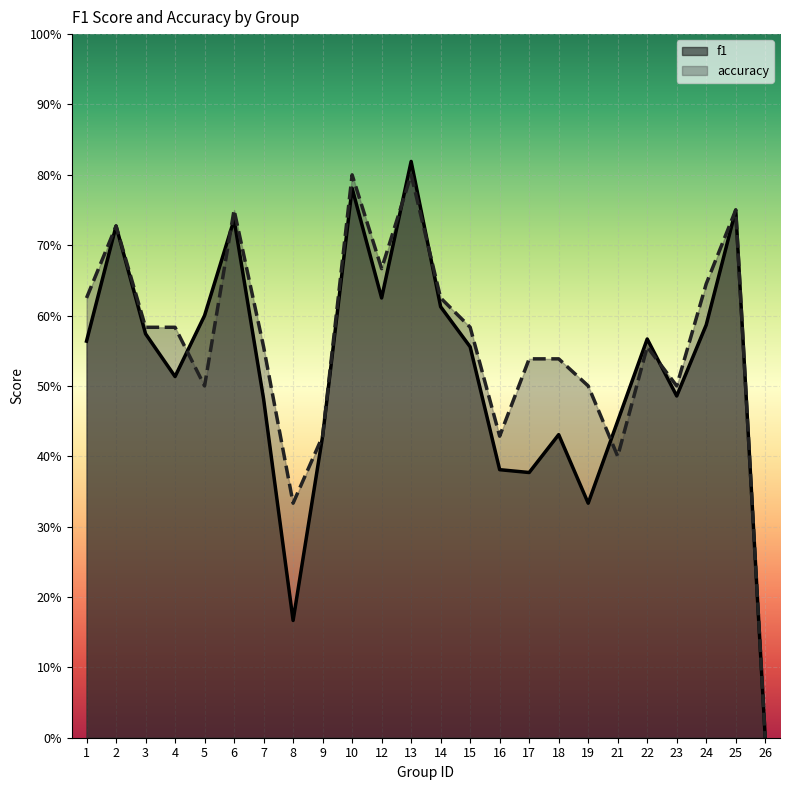

True or false: accuracy and f1 intersect in this chart.

True